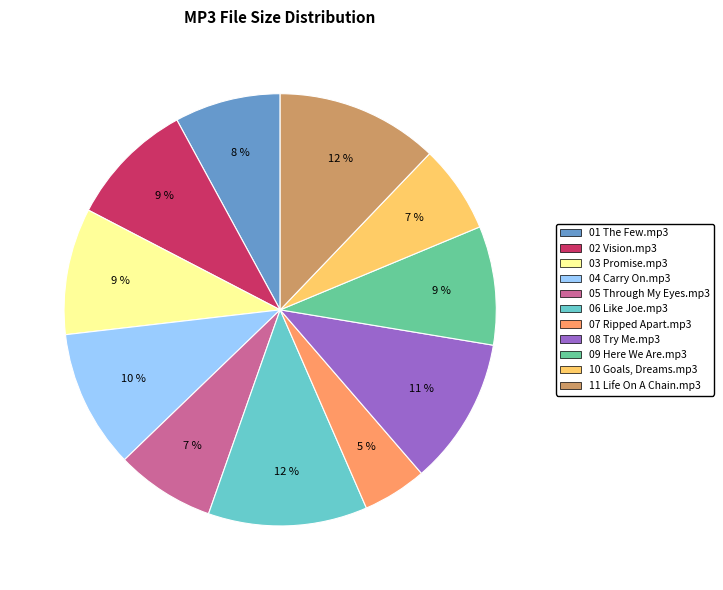

Do 04 Carry On.mp3 and 09 Here We Are.mp3 together represent more than half of the pie?

No